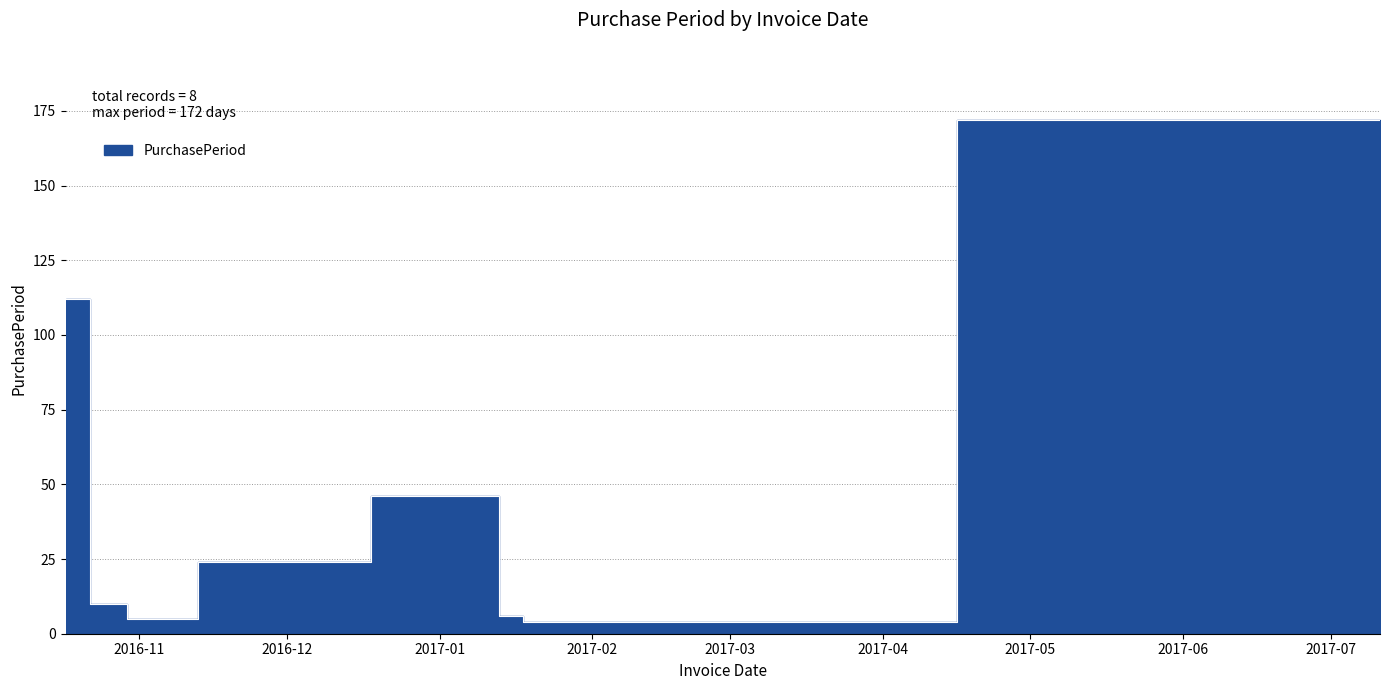

How many interior local peaks (higher than both neighbors) does the data have?

1